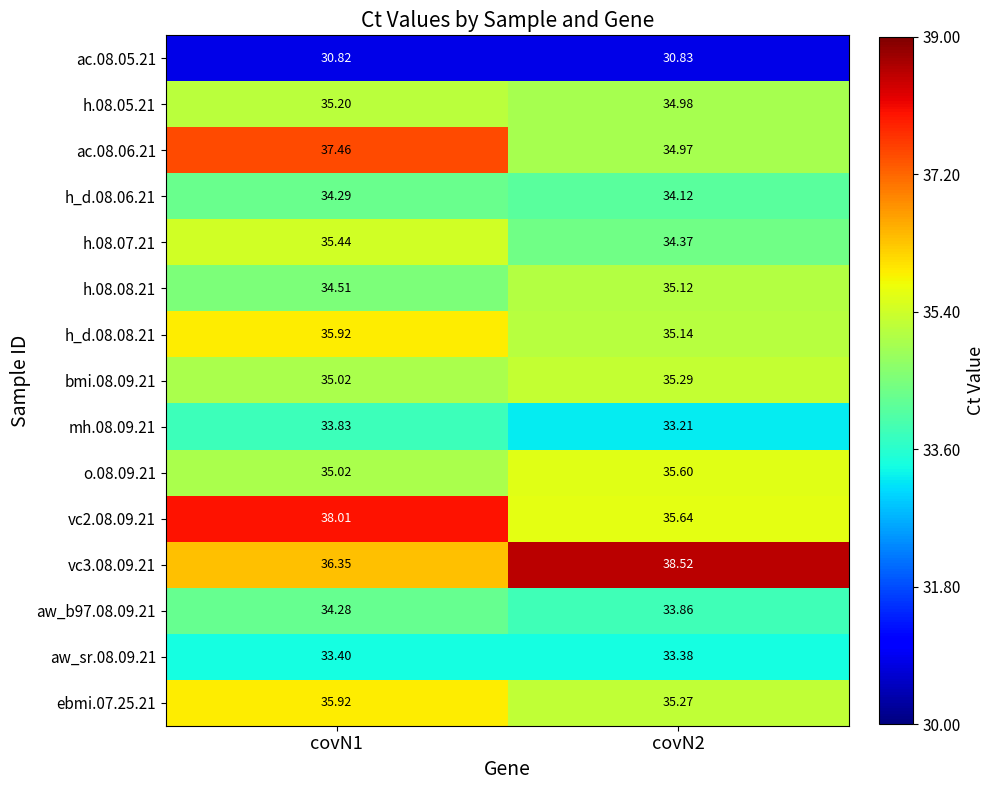

Is the value of h.08.08.21 at covN2 greater than the value of aw_b97.08.09.21 at covN2?

Yes